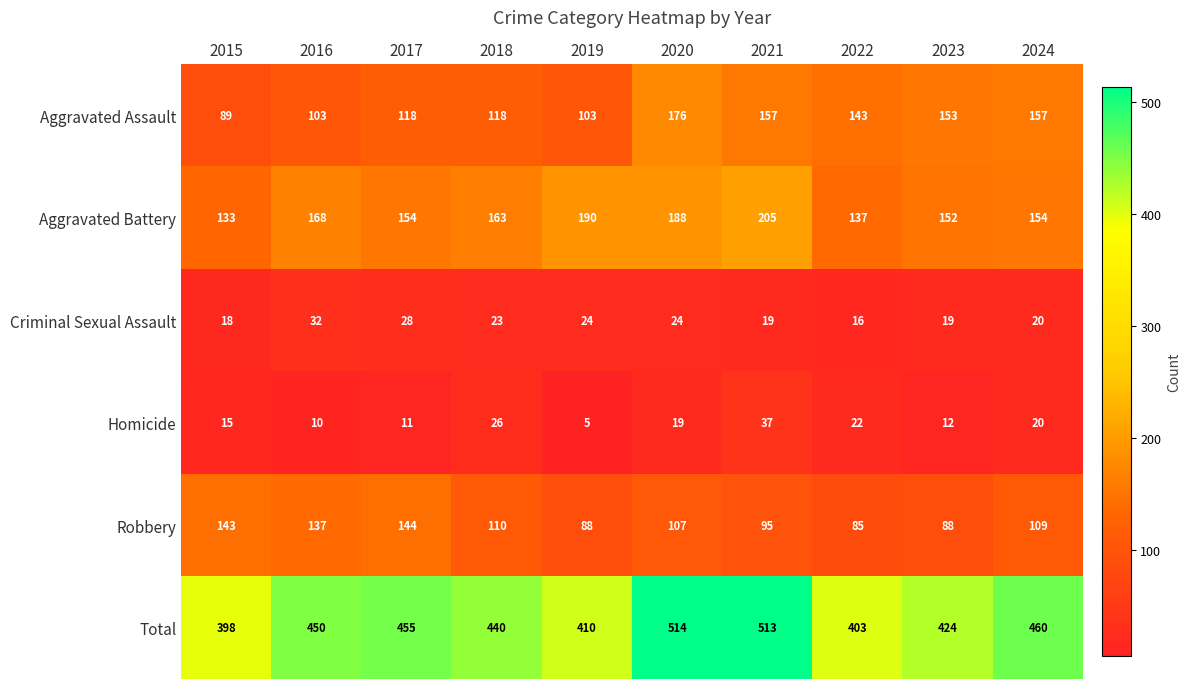

What is the sum of all Total values?

4467